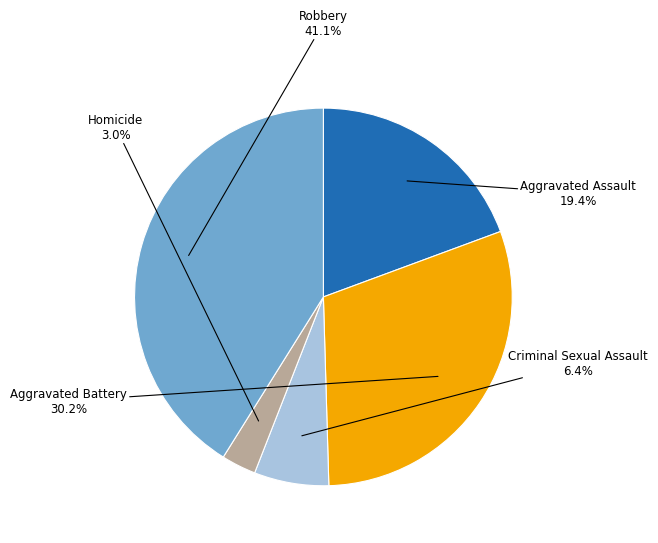

Is it true that Aggravated Assault is 7% of the pie?

False